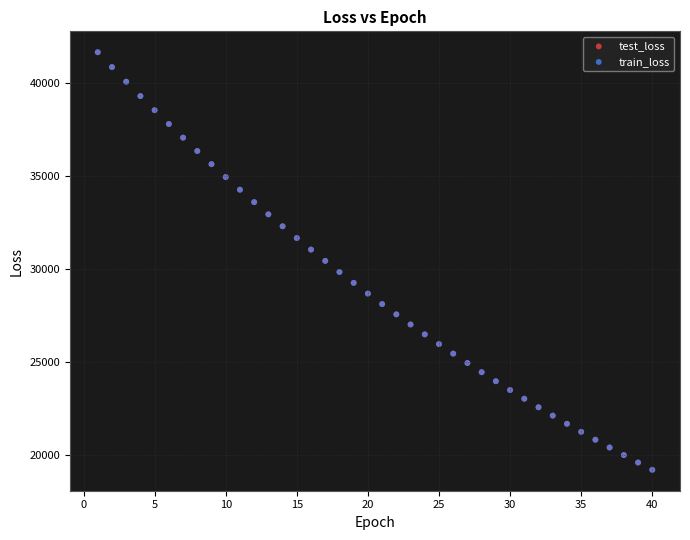

What are all the series names shown in the legend?

test_loss, train_loss